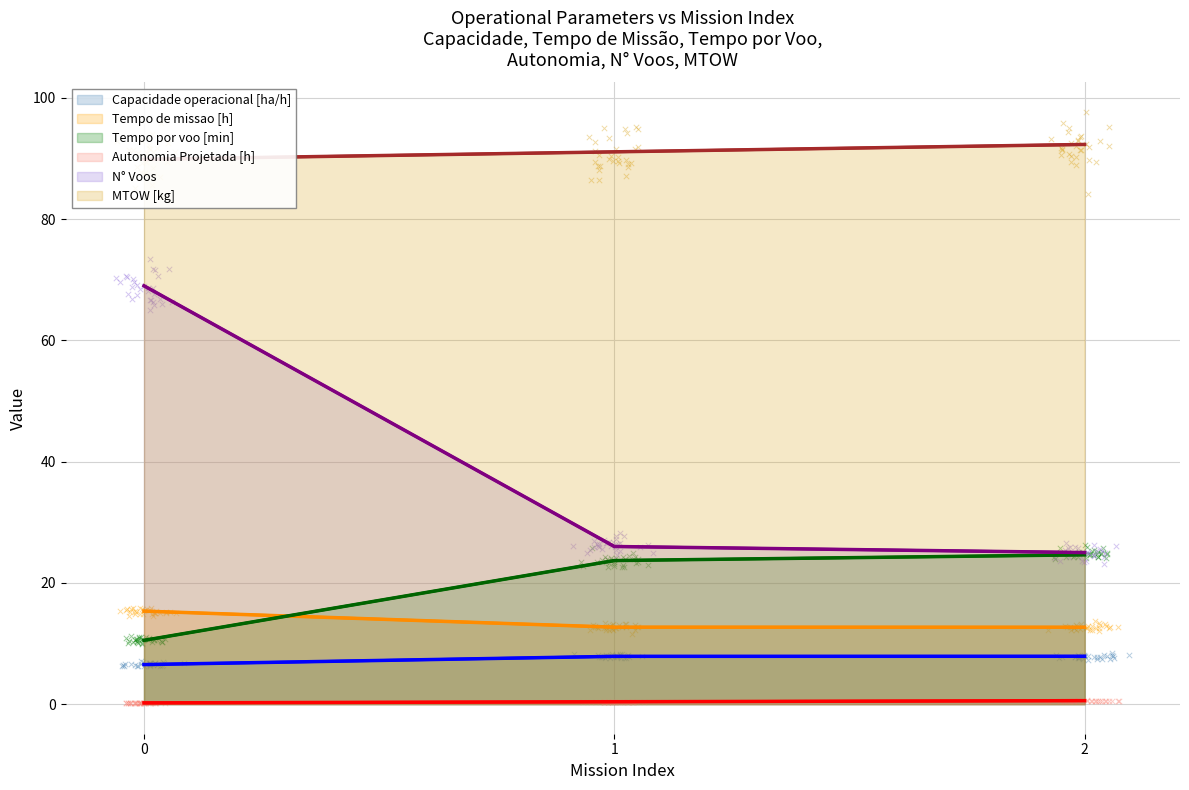

What are all the series names shown in the legend?

Capacidade operacional [ha/h], Tempo de missao [h], Tempo por voo [min], Autonomia Projetada [h], N° Voos, MTOW [kg]